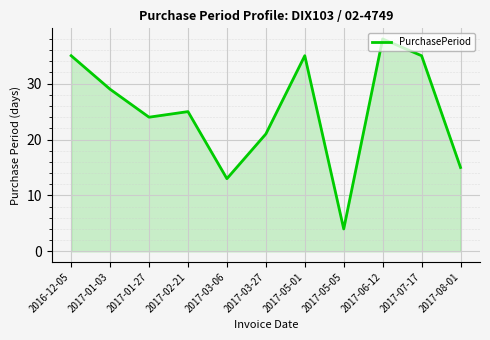

What is the difference between the values at 2017-02-21 and 2017-03-27?

4